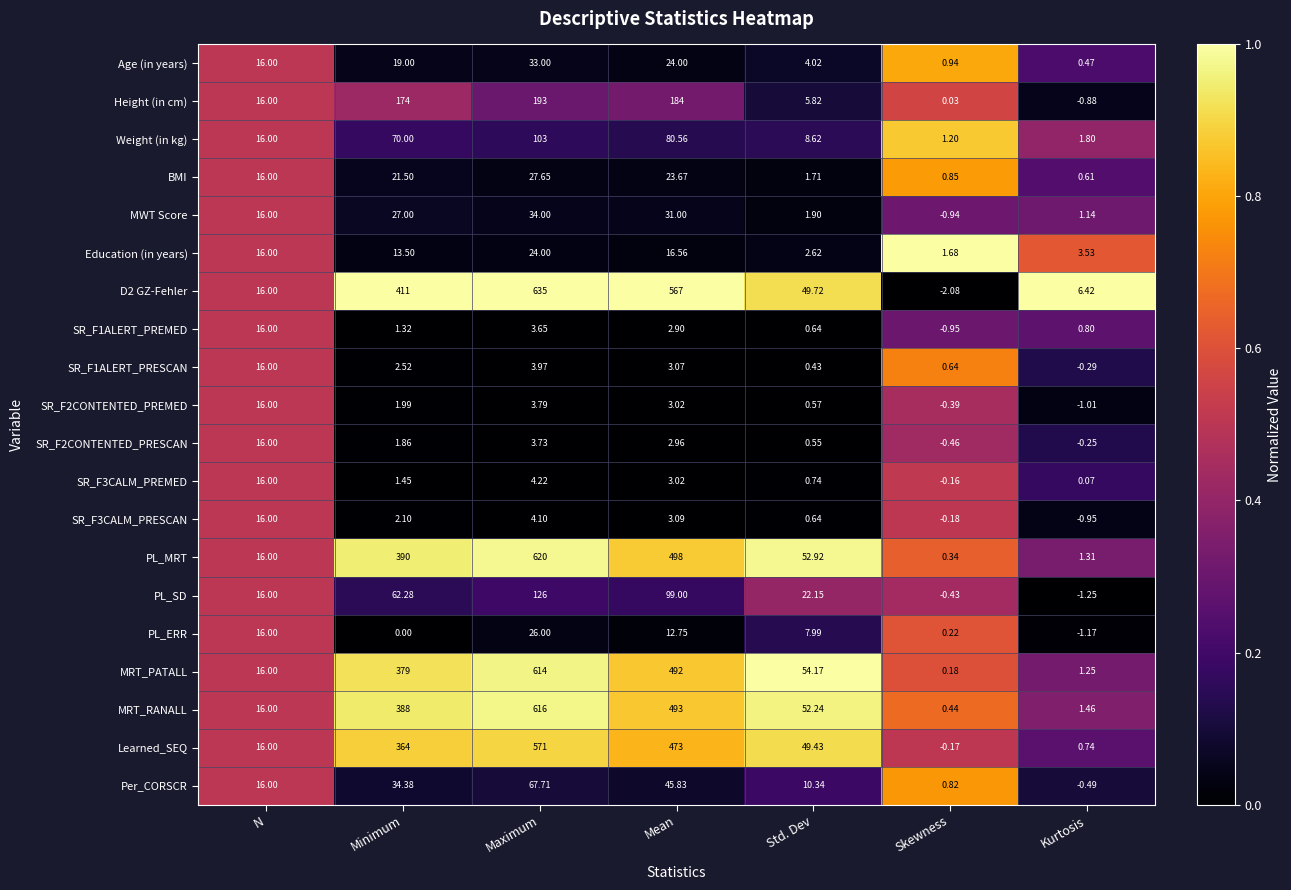

Which series changed the most between N and Skewness?

D2 GZ-Fehler